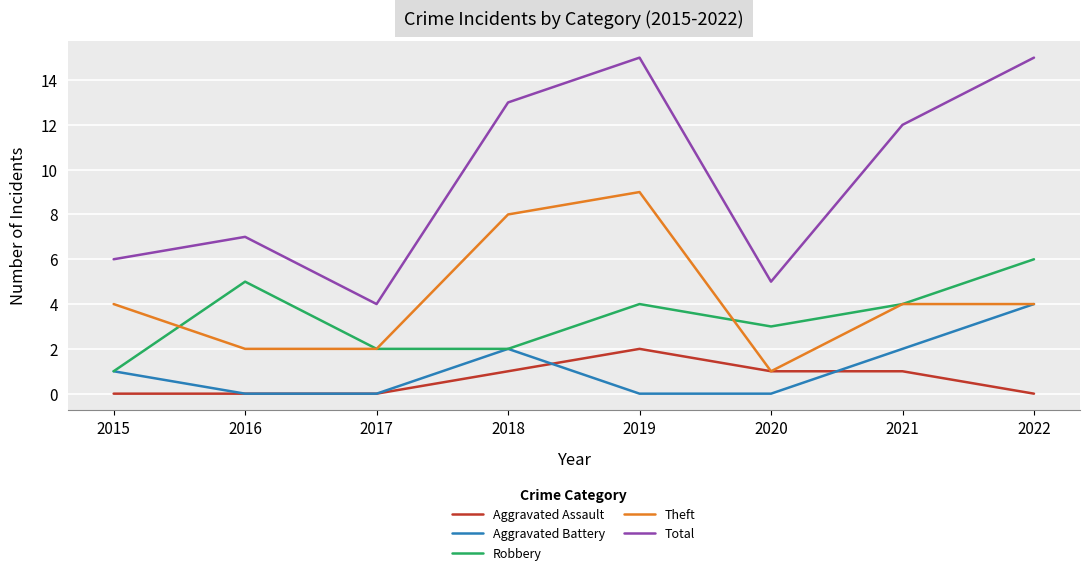

How many lines are shown in the chart?

5